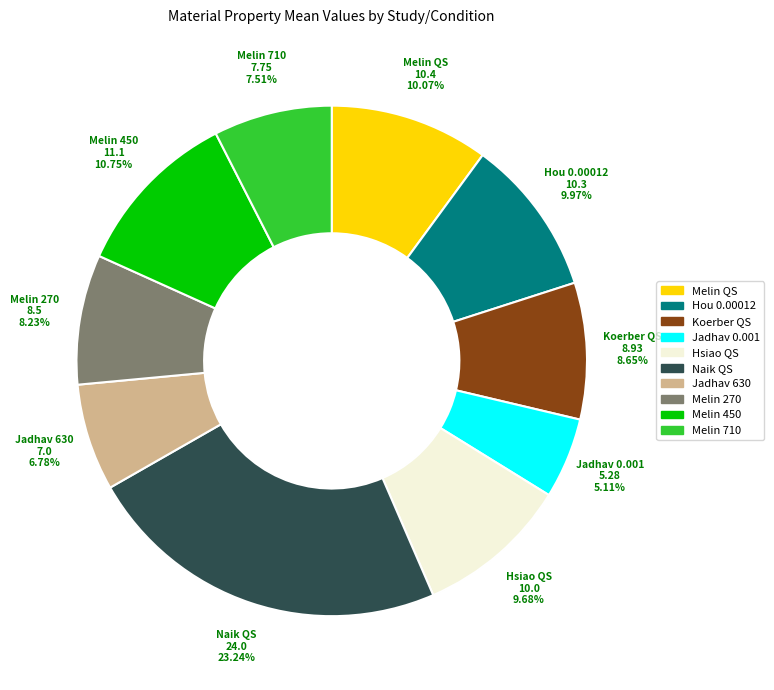

Which has a higher value, Melin 710 or Melin 270?

Melin 270